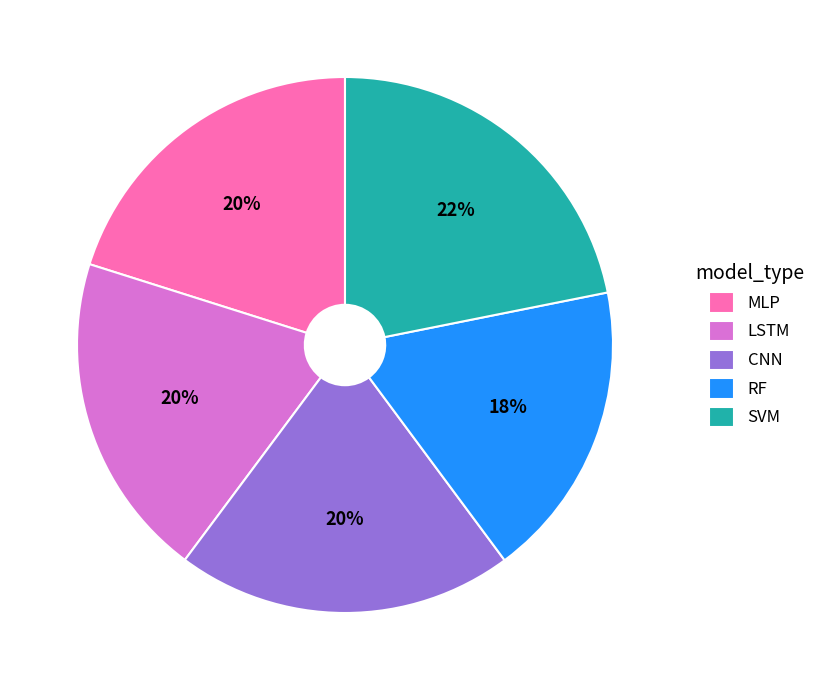

To the nearest percent, what portion does MLP represent?

20%